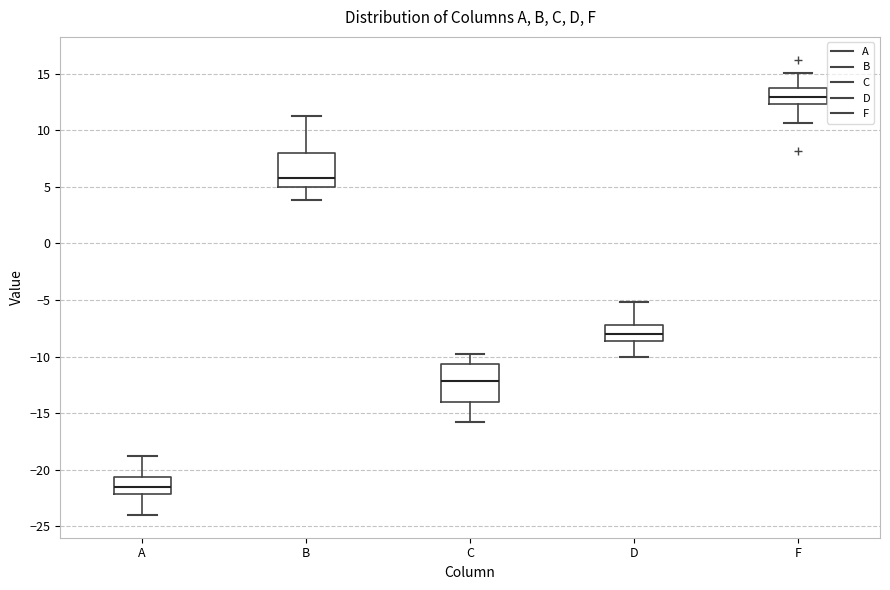

Which box has the lowest median line?

A